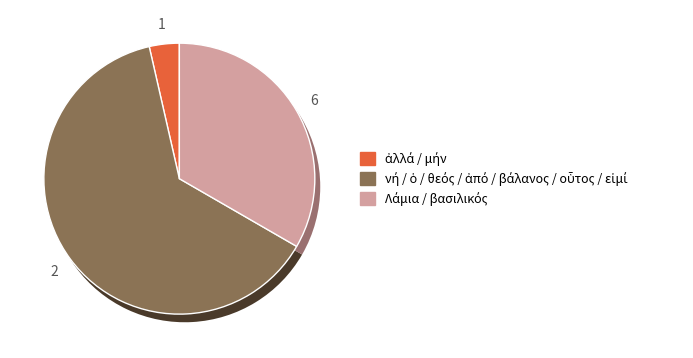

Which slice is the smallest?

ἀλλά